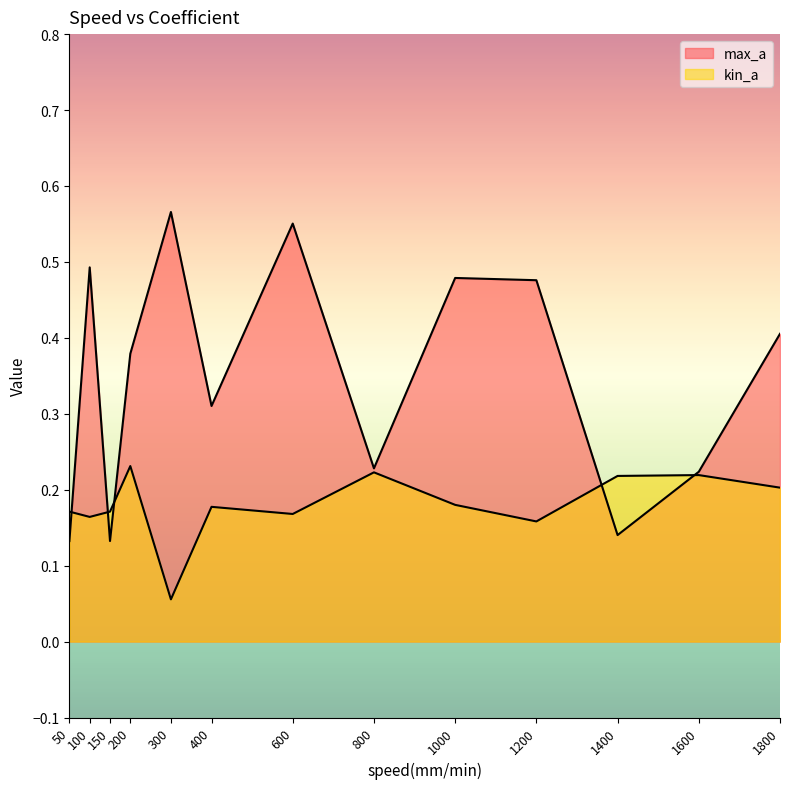

What is the total value across all series at 200.0?

0.6